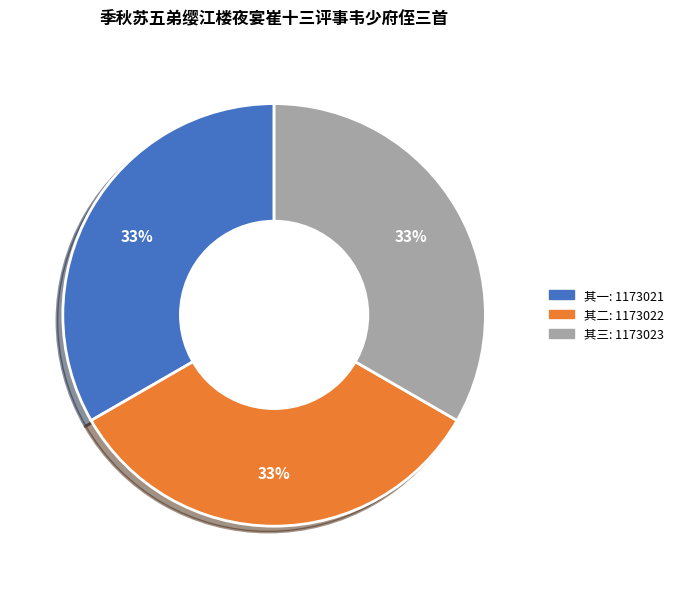

To the nearest percent, what is the average slice percentage?

33%